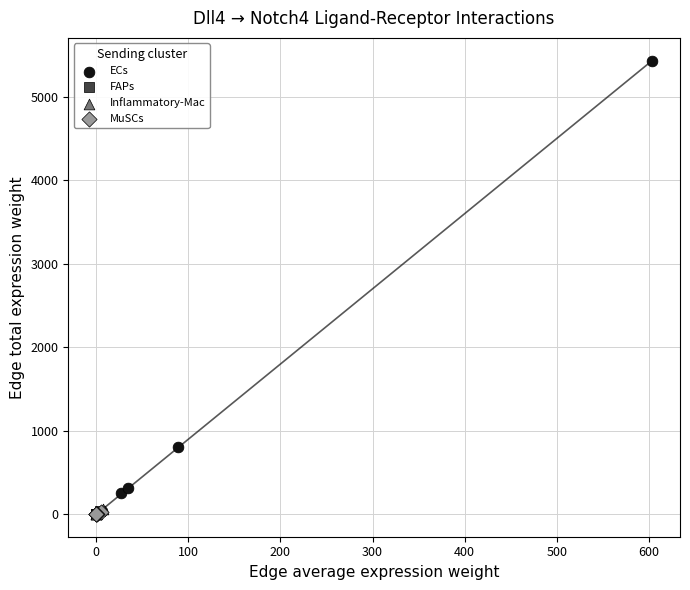

Which series contains the highest Y value?

ECs